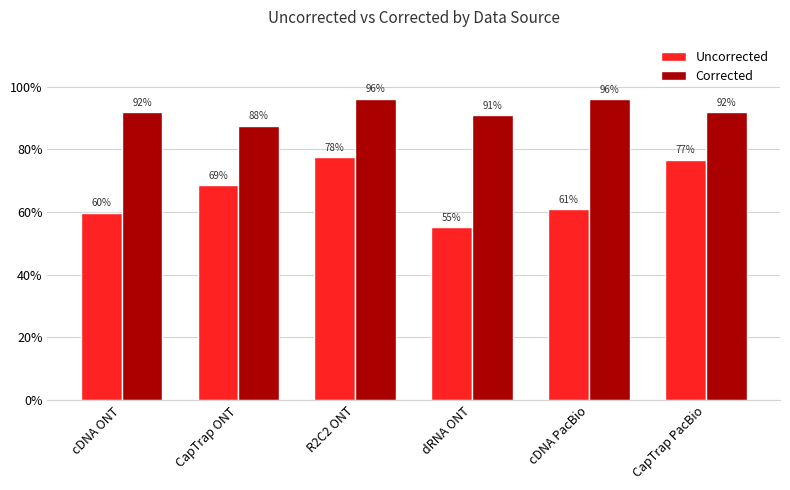

What is the label of the 2nd bar from the left?

CapTrap ONT